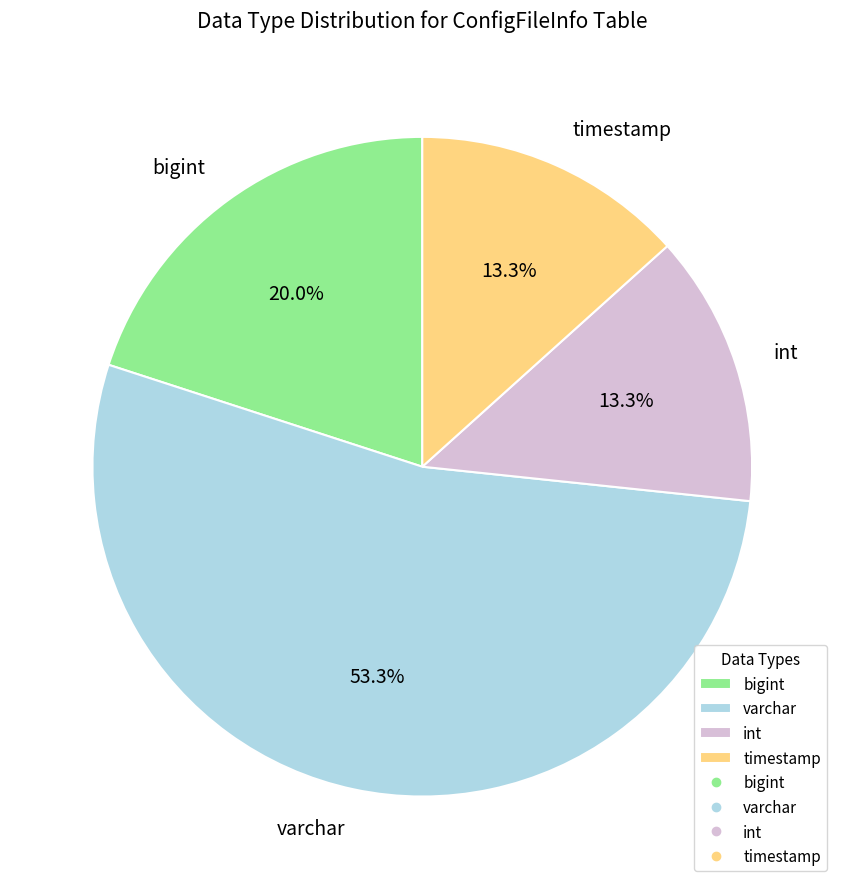

How many segments does this pie chart have?

4